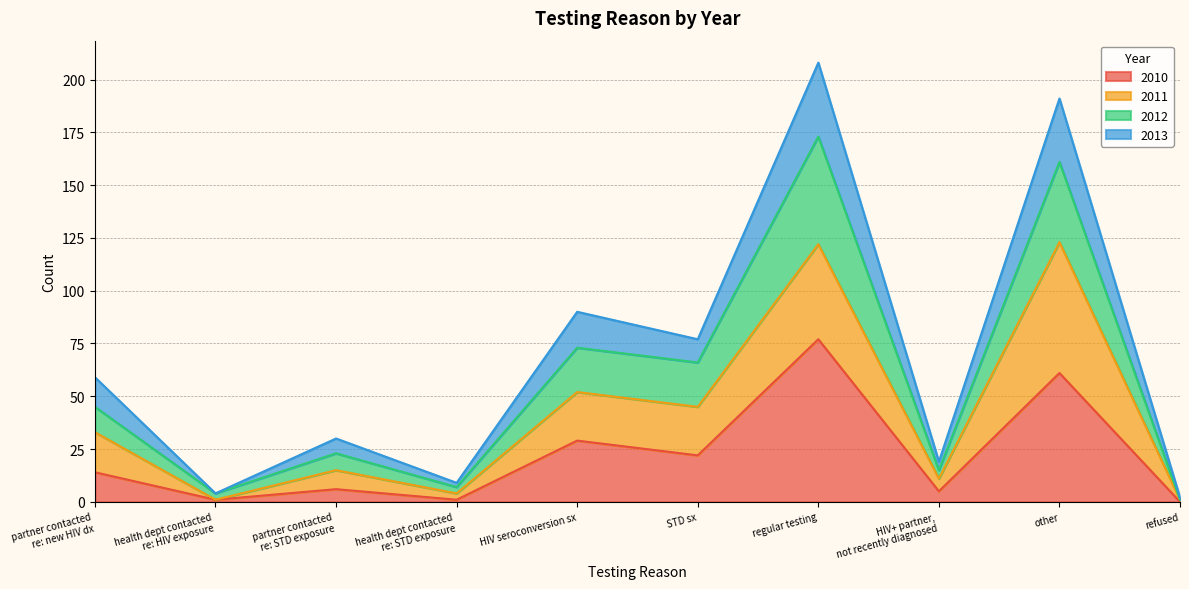

Where is the first local maximum for 2012?

partner contacted
re: STD exposure